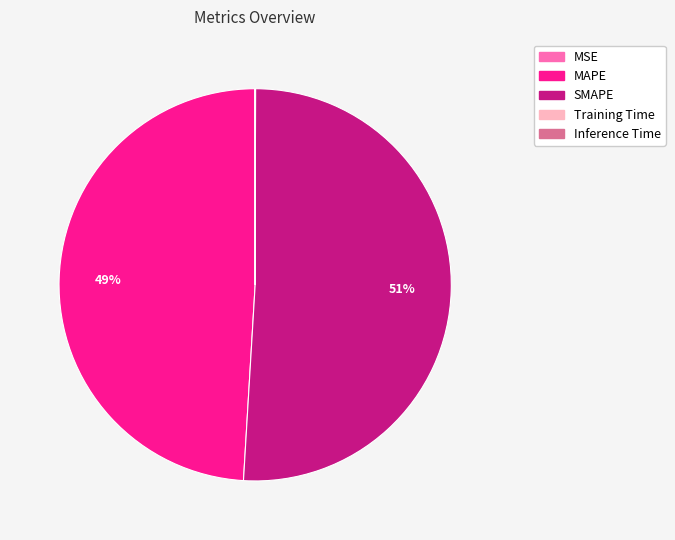

Is it true that MAPE is 36% of the pie?

False